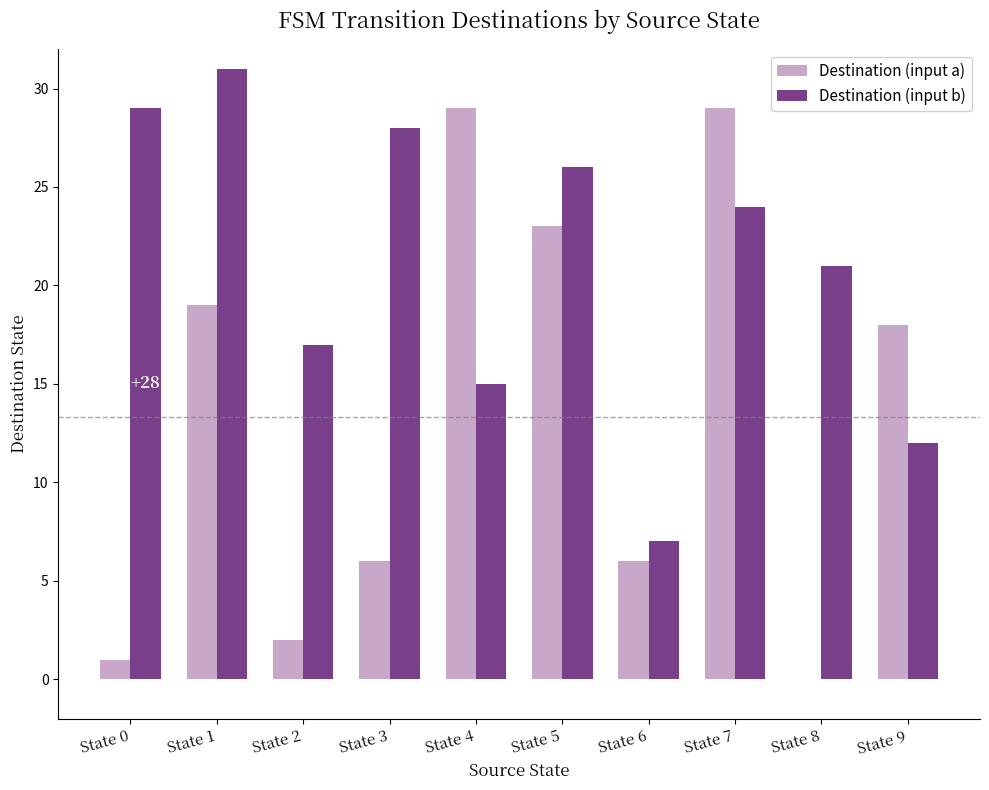

Are the bars horizontal?

No